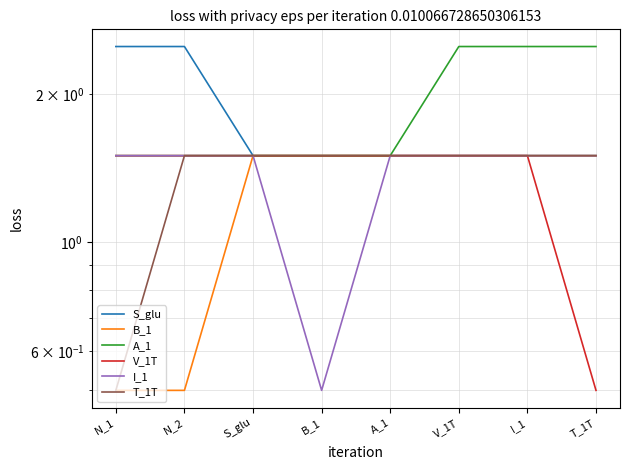

True or false: V_1T has more than 0 interior local peaks.

False